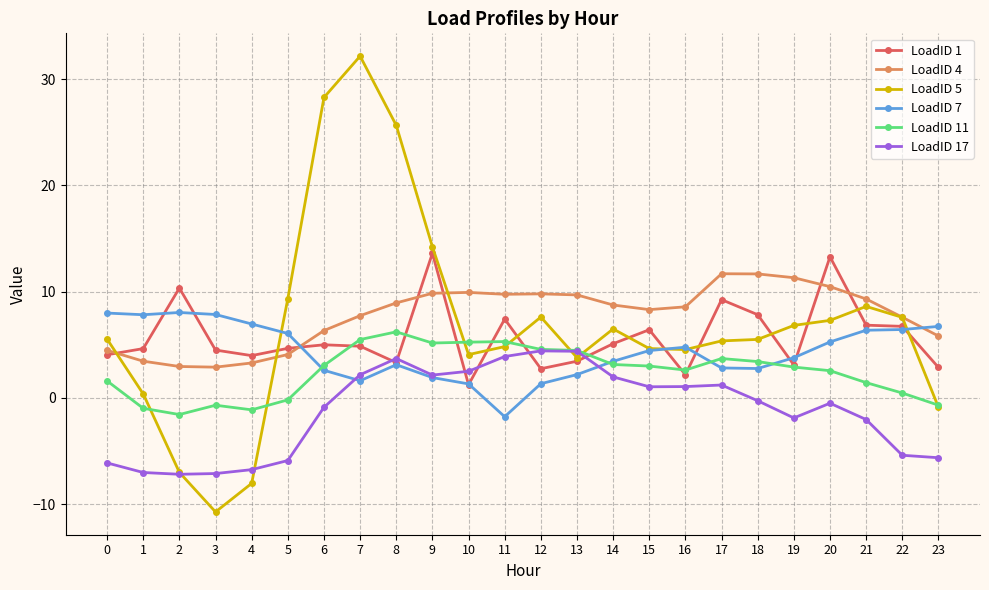

Which series has the widest spread of values?

LoadID 5